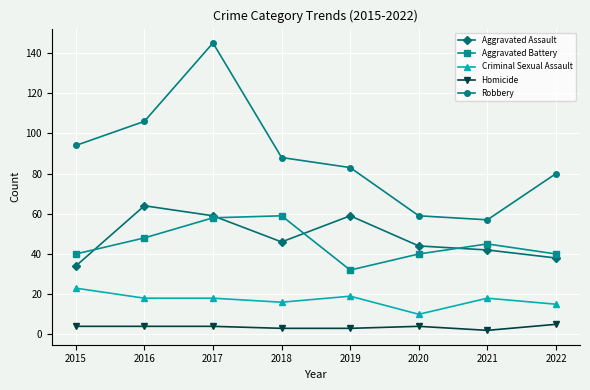

Count the number of data series in this chart.

5